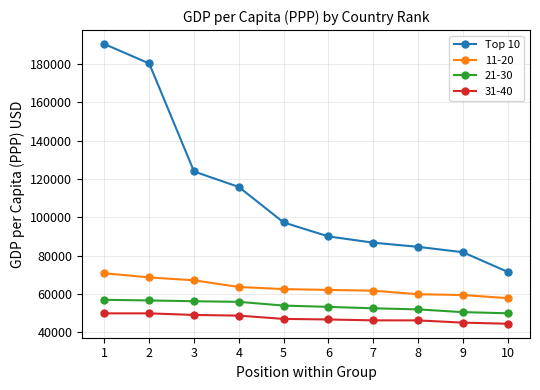

What is the average value of the 11-20 series?

63360